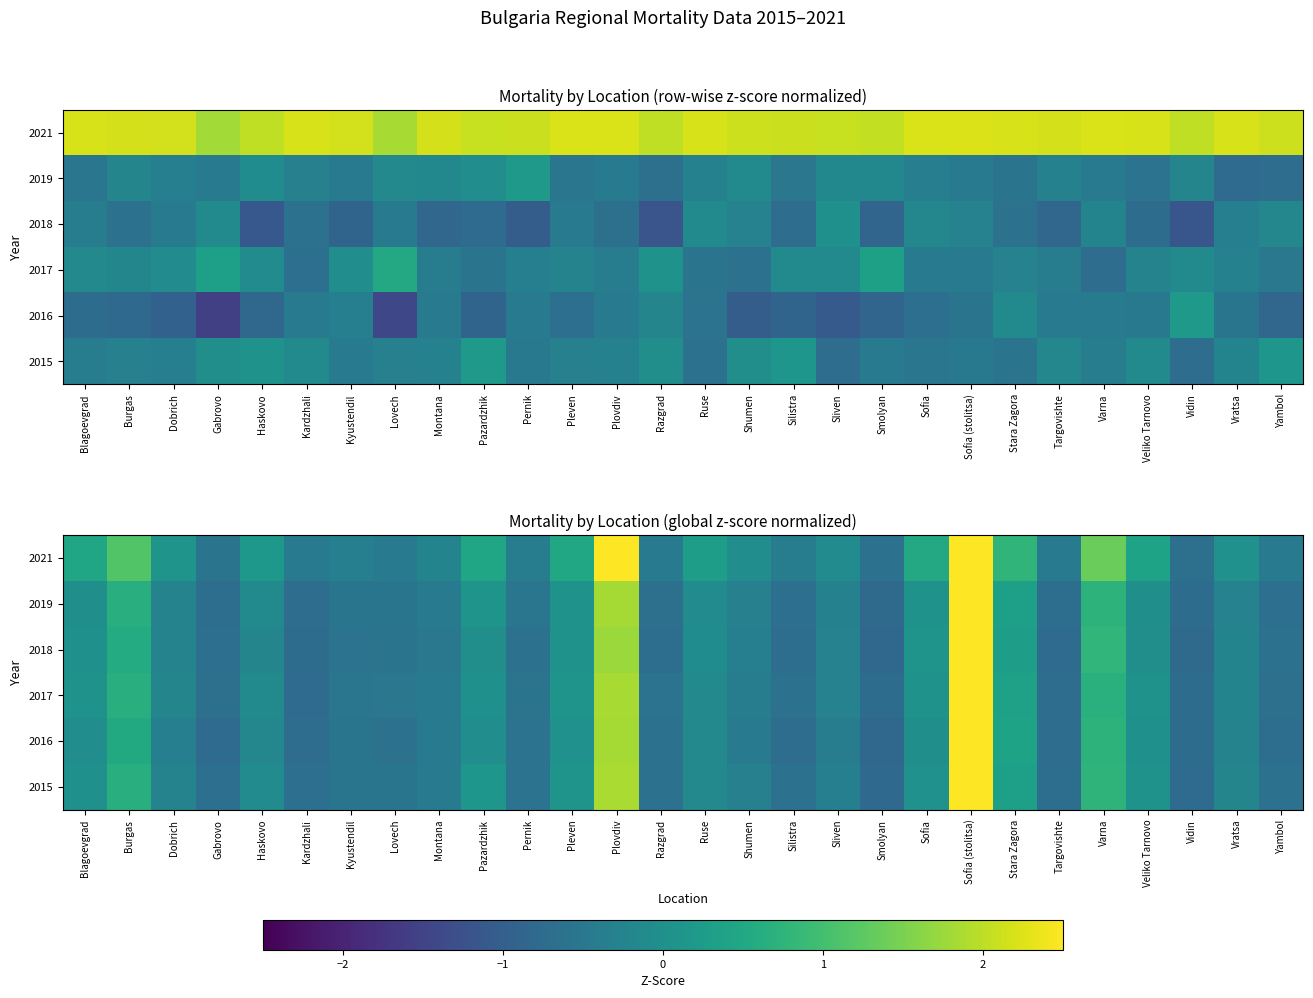

How many distinct data groups are displayed?

6